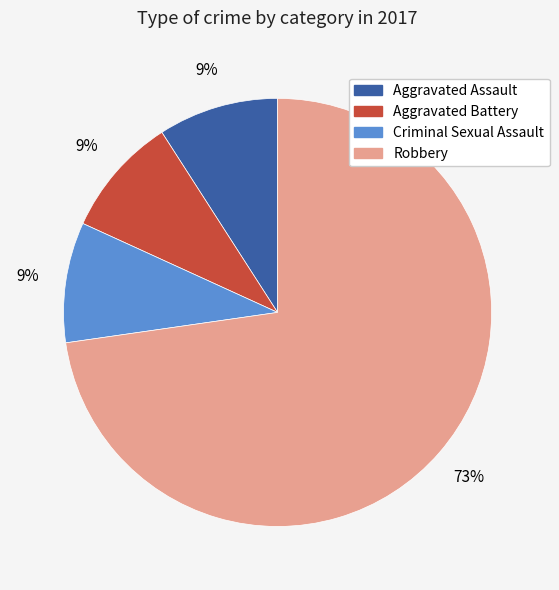

How many segments does this pie chart have?

4